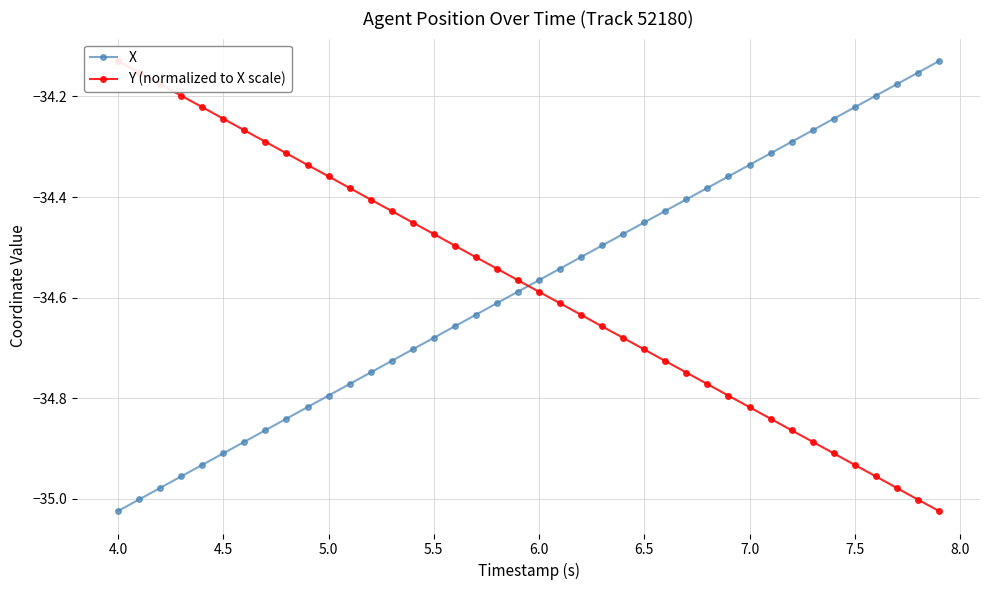

What is the difference between the maximum and minimum values in the Y (normalized to X scale) series?

0.9